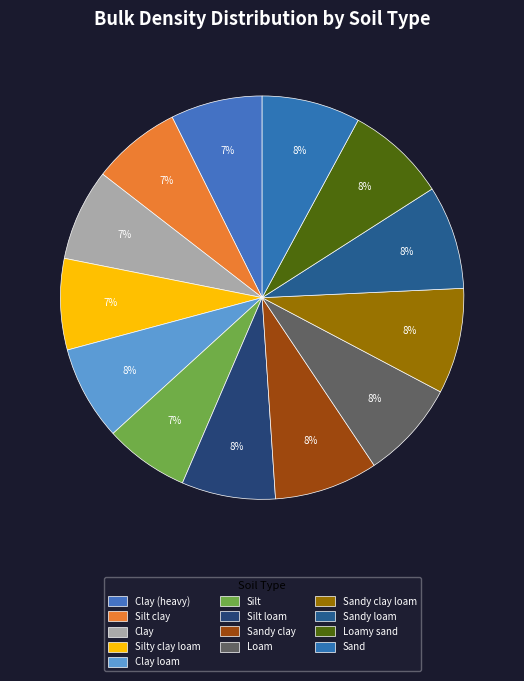

Is it true that Sand is 18% of the pie?

False